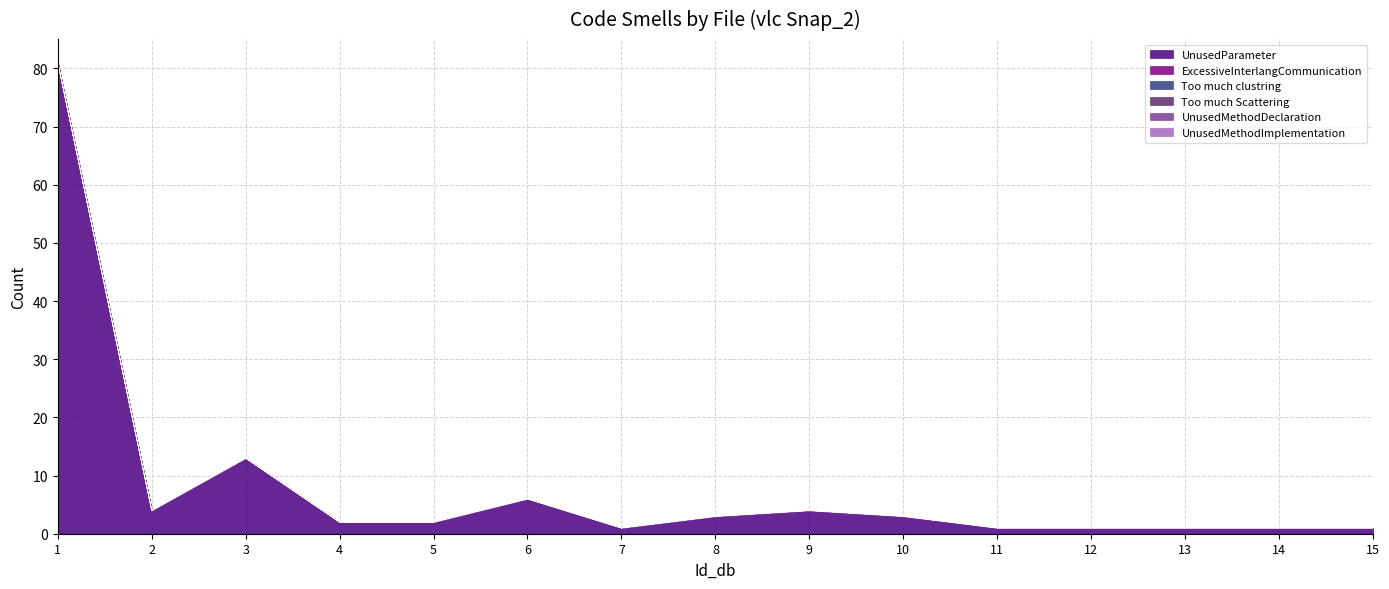

Between 8 and 3, which is larger?

3